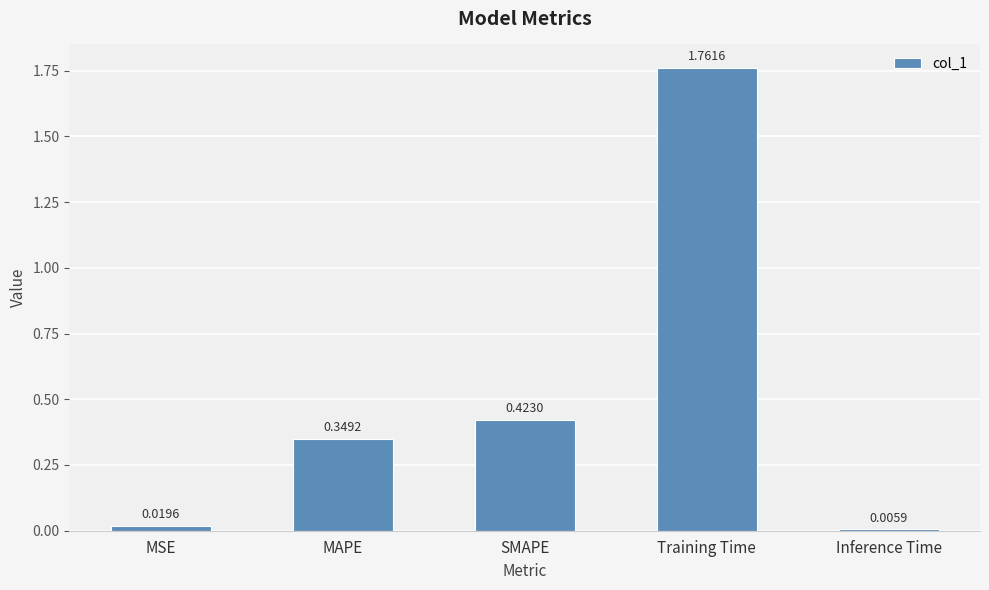

Rank the categories by value from lowest to highest.

Inference Time, MSE, MAPE, SMAPE, Training Time